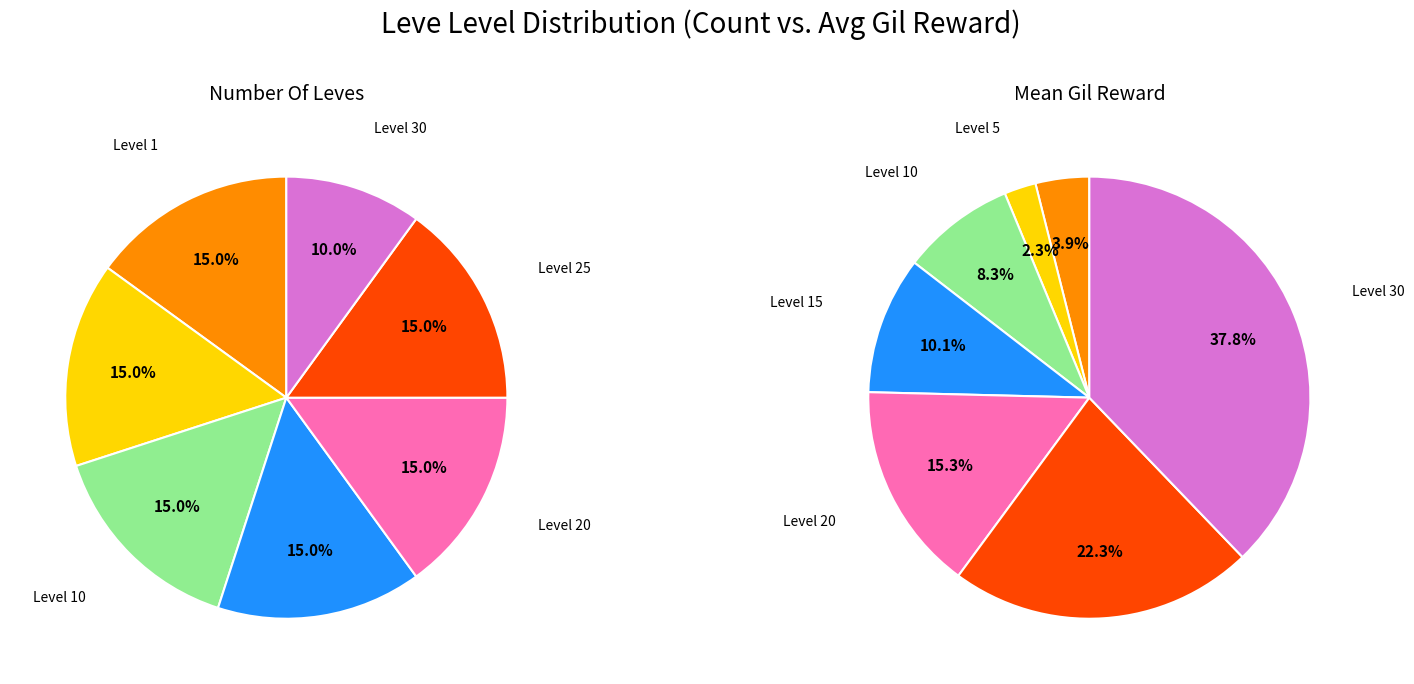

Is it true that 36 is 5% of the pie?

True